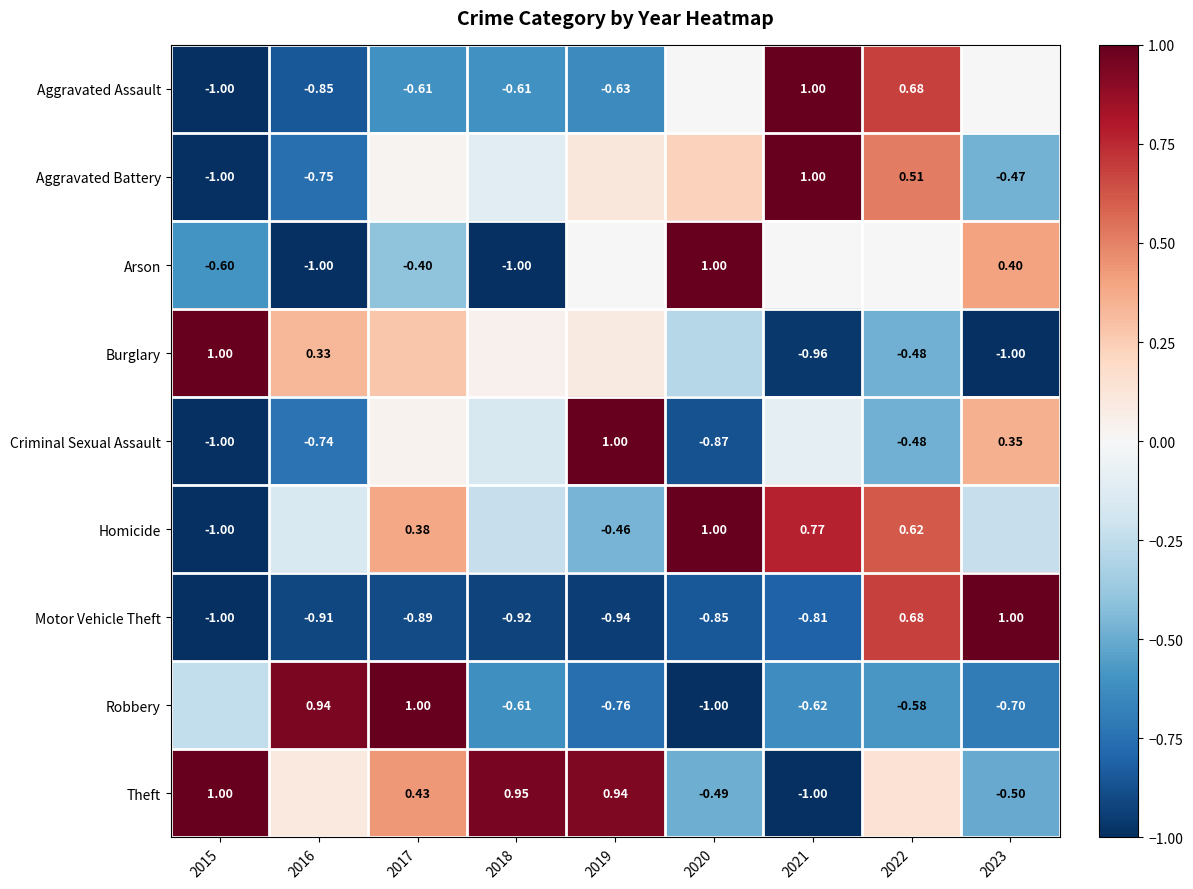

How many positive values does the Homicide series have?

4